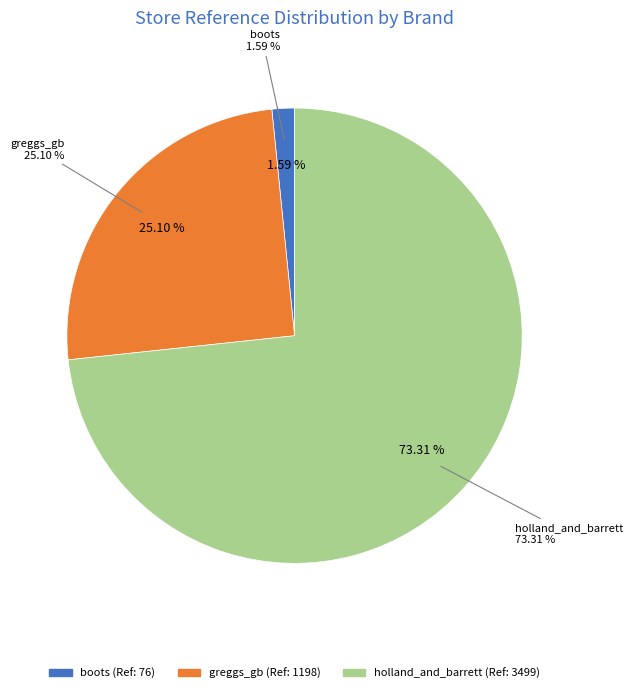

What is the smallest slice in the pie chart?

boots